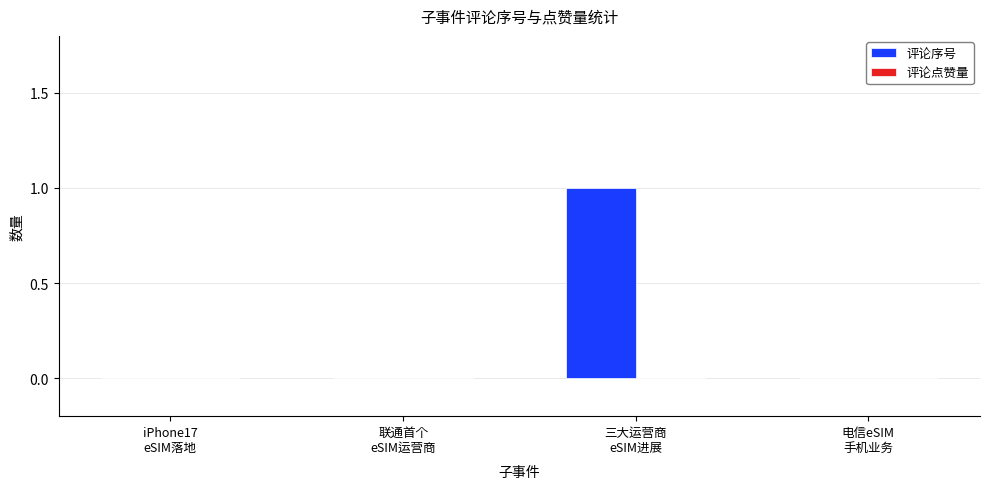

Count the number of categories in the chart.

4